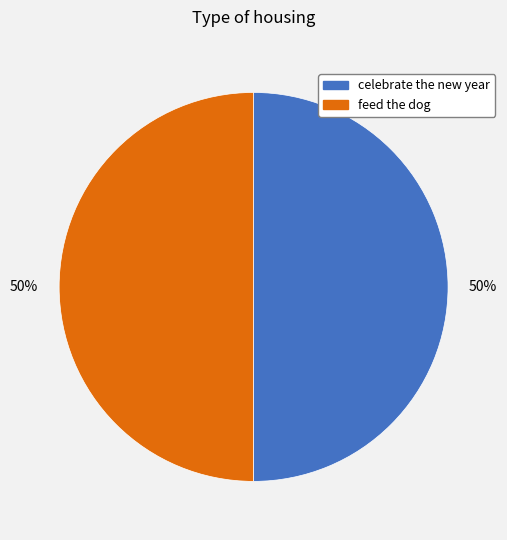

Approximately how many times larger is the value at feed the dog compared to celebrate the new year?

1.0